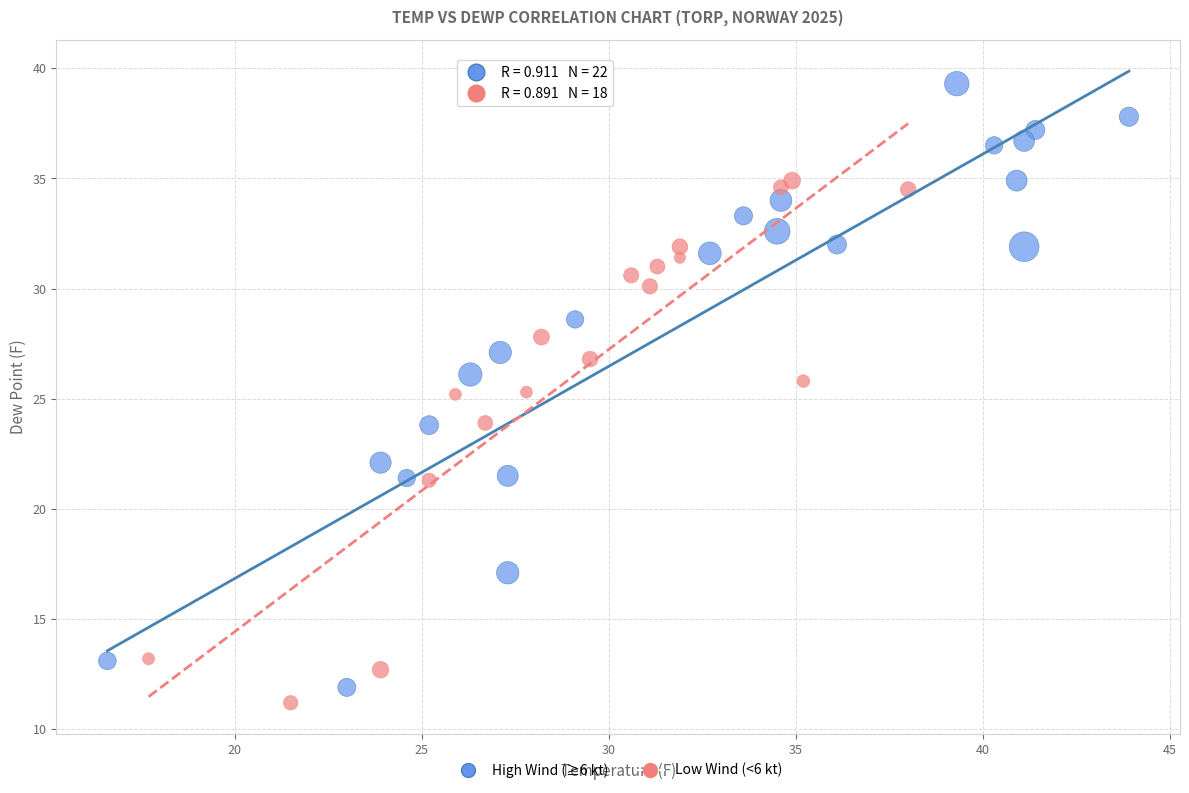

Which series has the largest Y range (max minus min)?

High Wind (≥6 kt)